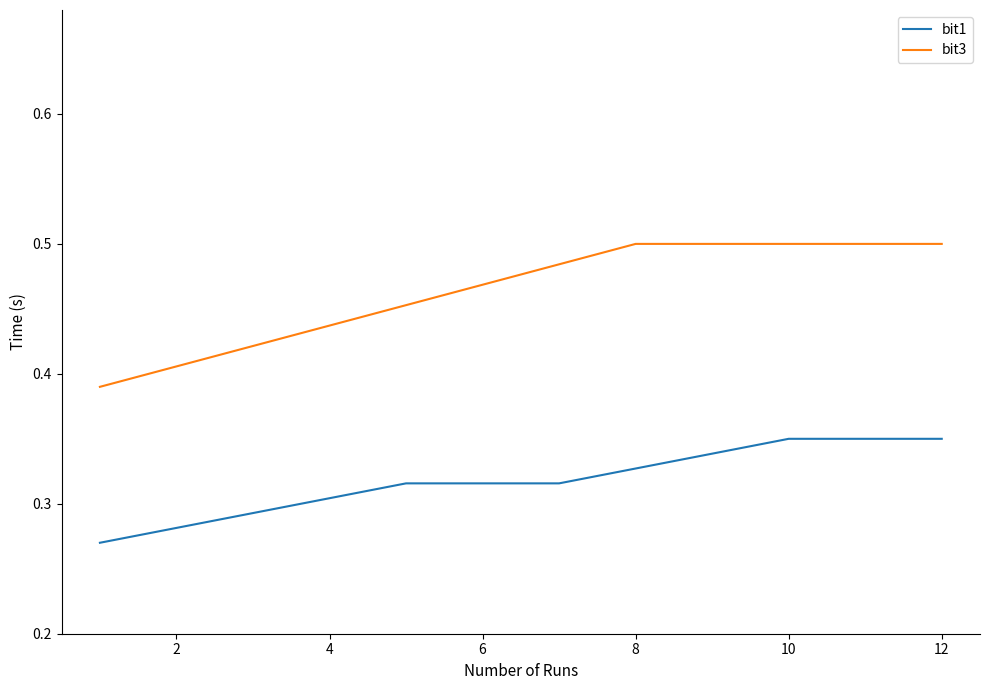

Which series has the widest spread of values?

bit3